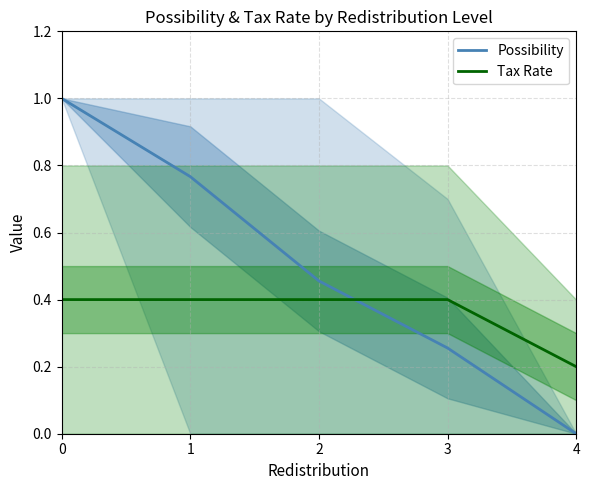

Which series changed the most between 1 and 4?

Possibility (mean)